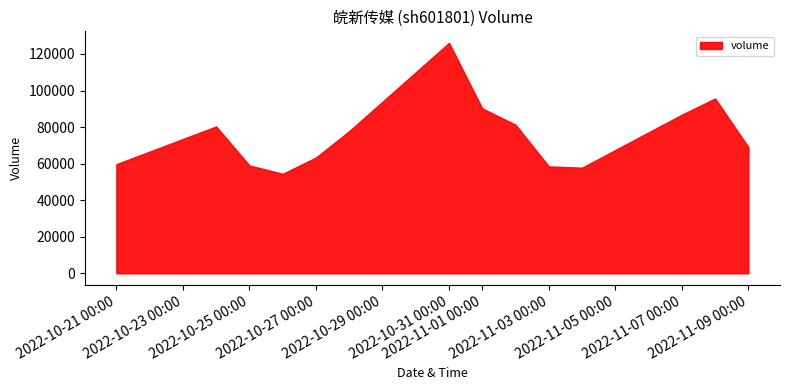

What is the label of the 6th point from the left?

2022-10-28